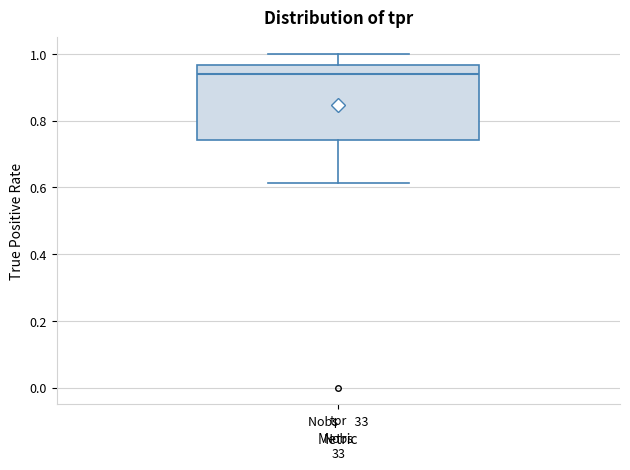

Read this box plot against the y-axis: the position of the median line, the range covered by the box, and the ends of both whiskers. The values are not printed on the chart, so give them approximately, as read against the axis.

median 0.94, box 0.74 to 0.96, whiskers 0.62 to 1.00